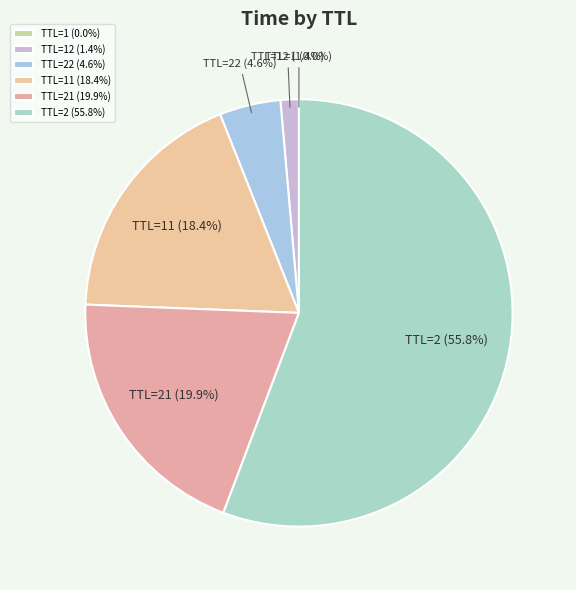

To the nearest percent, what is the average slice percentage?

17%